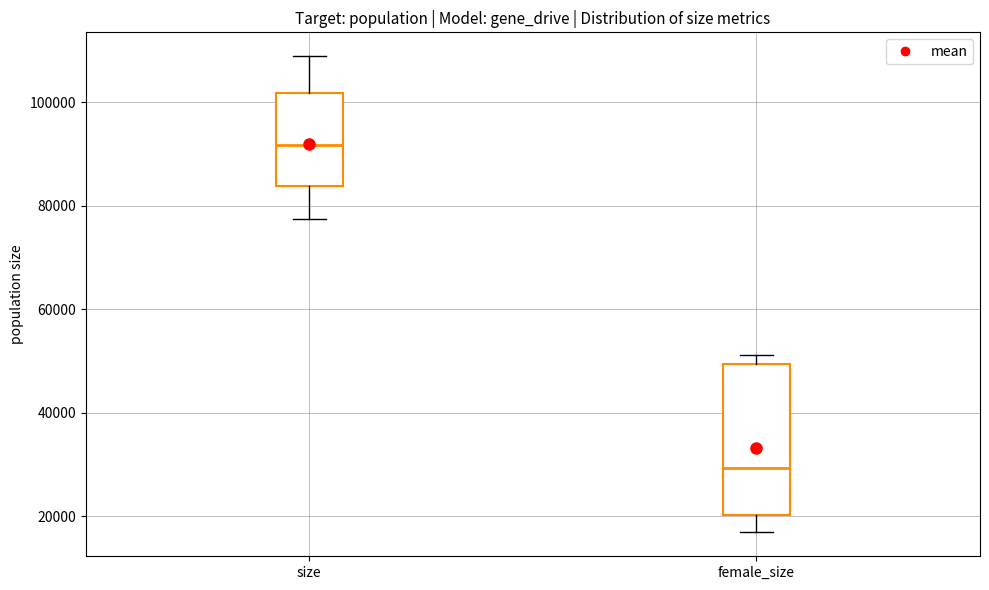

Where is the lower edge of the box for size on the y-axis? The values are not printed on the chart, so give them approximately, as read against the axis.

84000